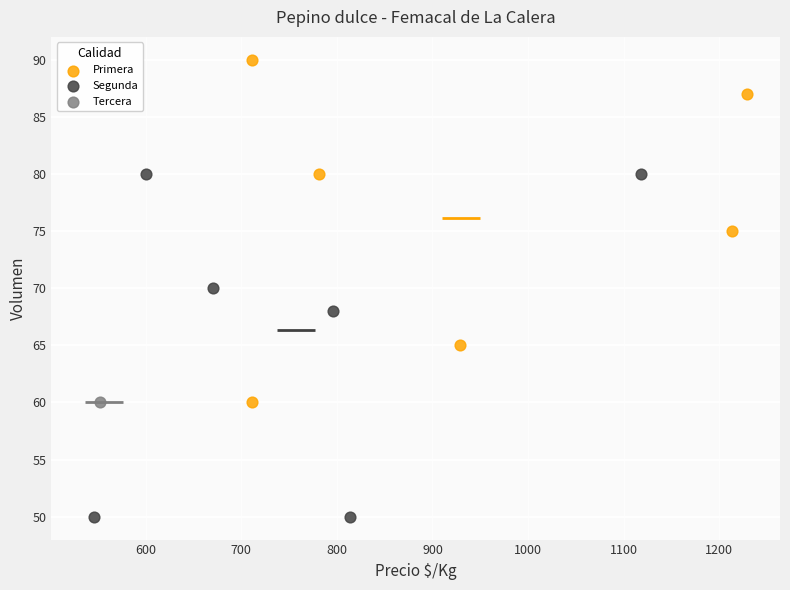

What are all the series names shown in the legend?

Primera, Segunda, Tercera